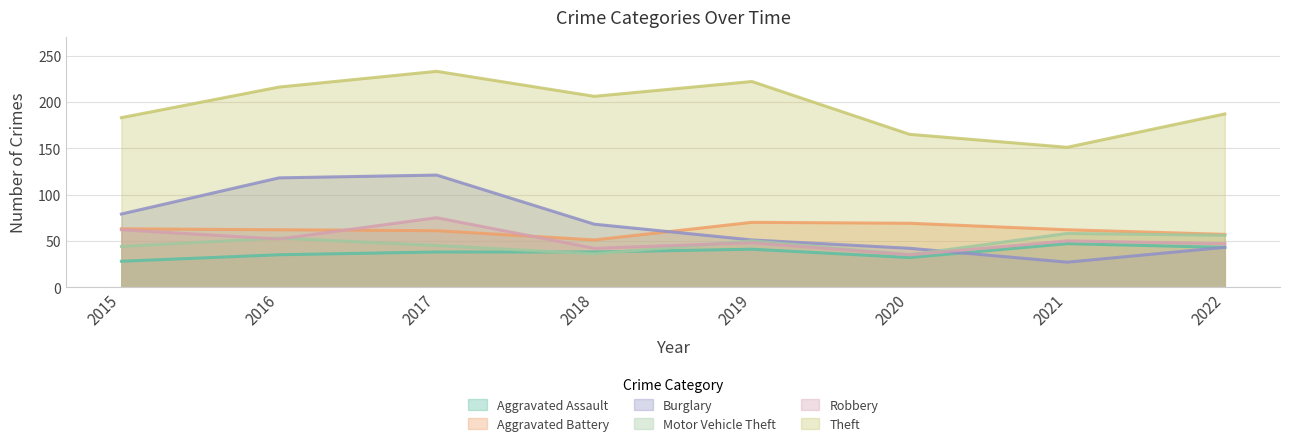

How many lines are shown in the chart?

6